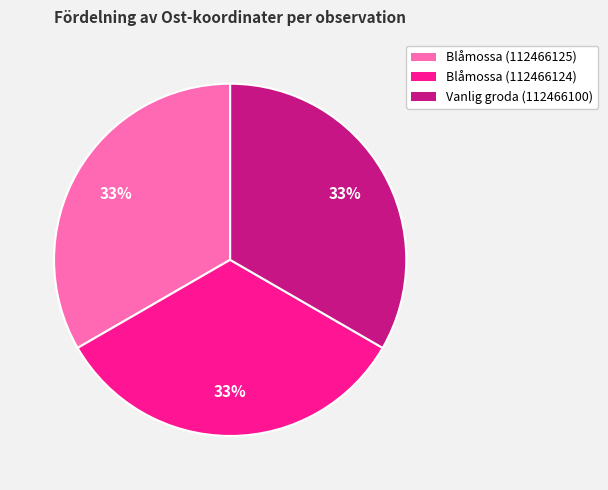

Is it true that Blåmossa (112466124) is 46% of the pie?

False